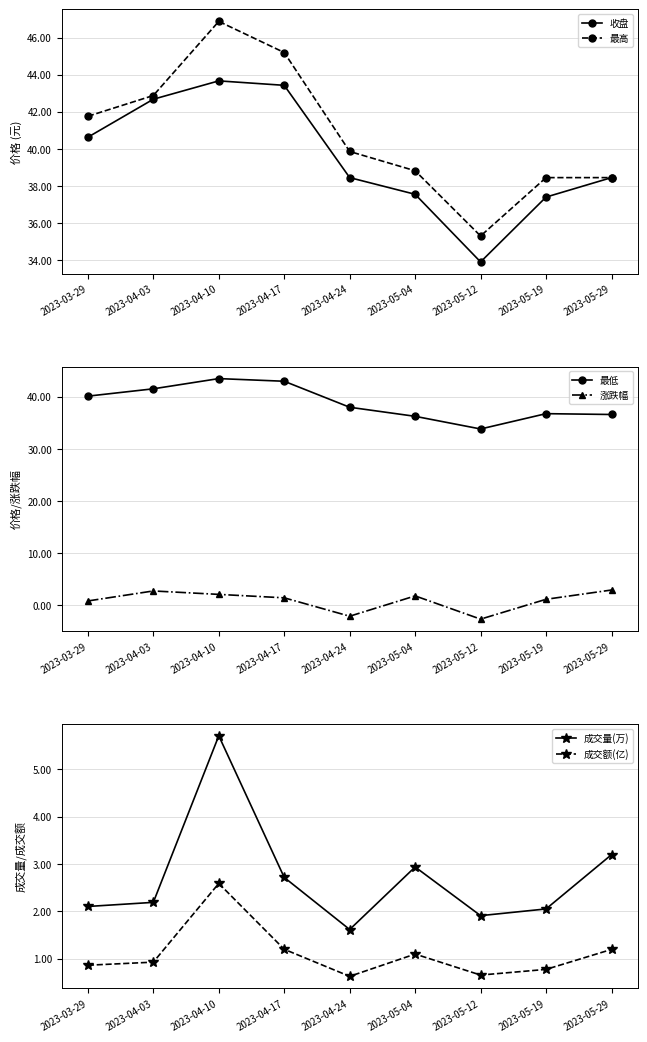

What is the sum of the 收盘 values at 2023-03-29 and 2023-05-29?

79.1